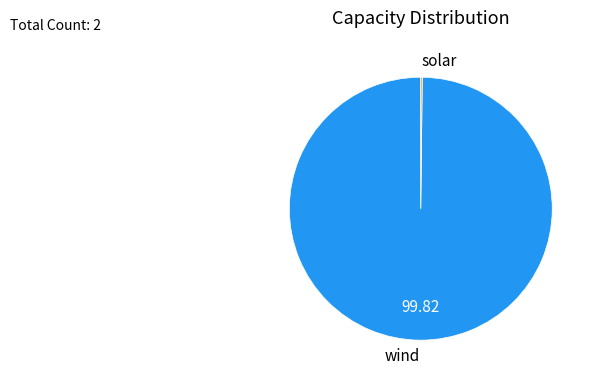

Is it true that wind is 87% of the pie?

False